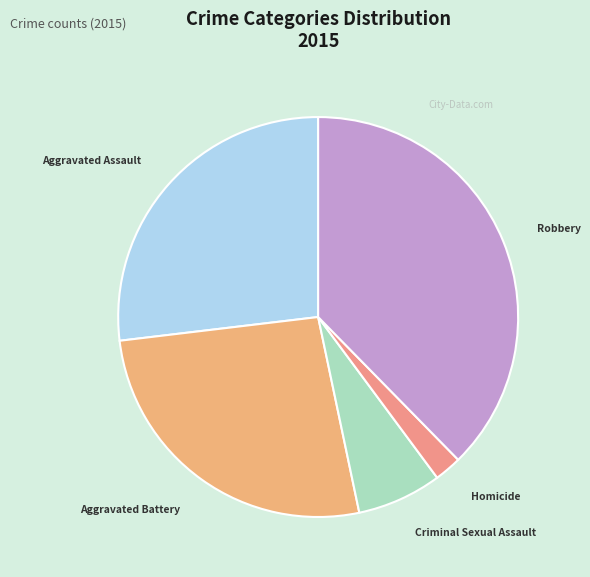

Is it true that Robbery is 26% of the pie?

False